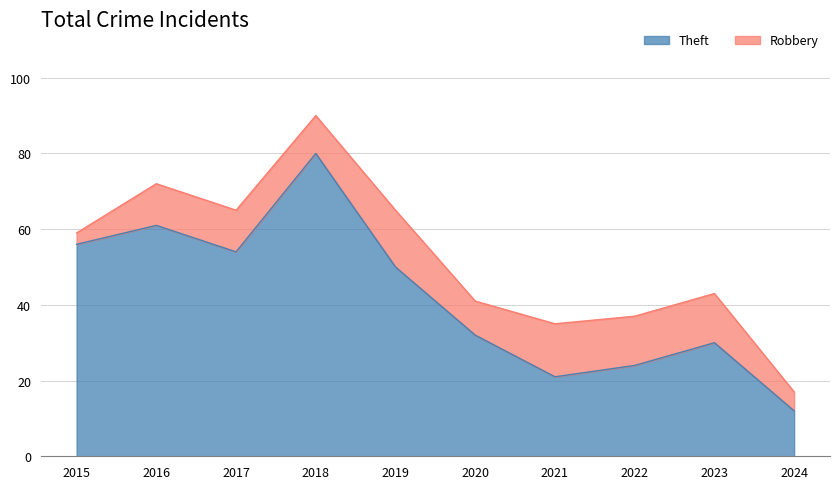

Which category has the lowest value across all series?

2024